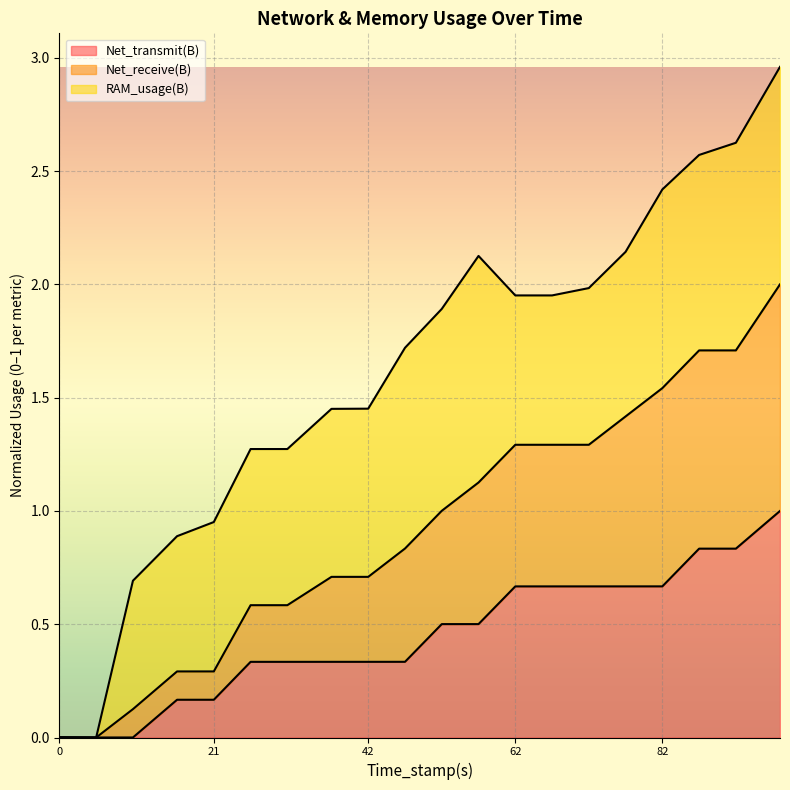

True or false: Net_transmit(B) and Net_receive(B) cross at least once.

False